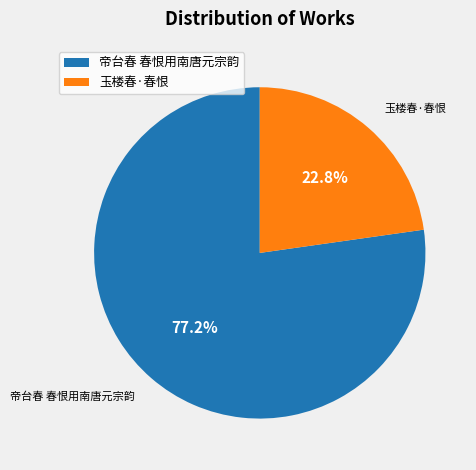

The 玉楼春·春恨 slice represents 9% of the pie. True or false?

False